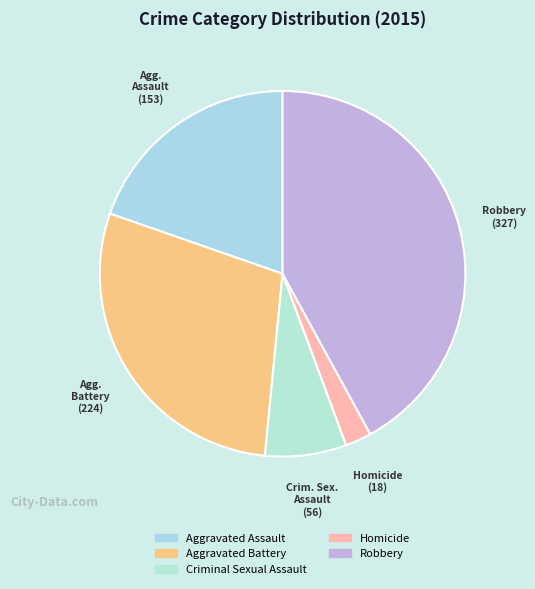

The Homicide slice represents 11% of the pie. True or false?

False